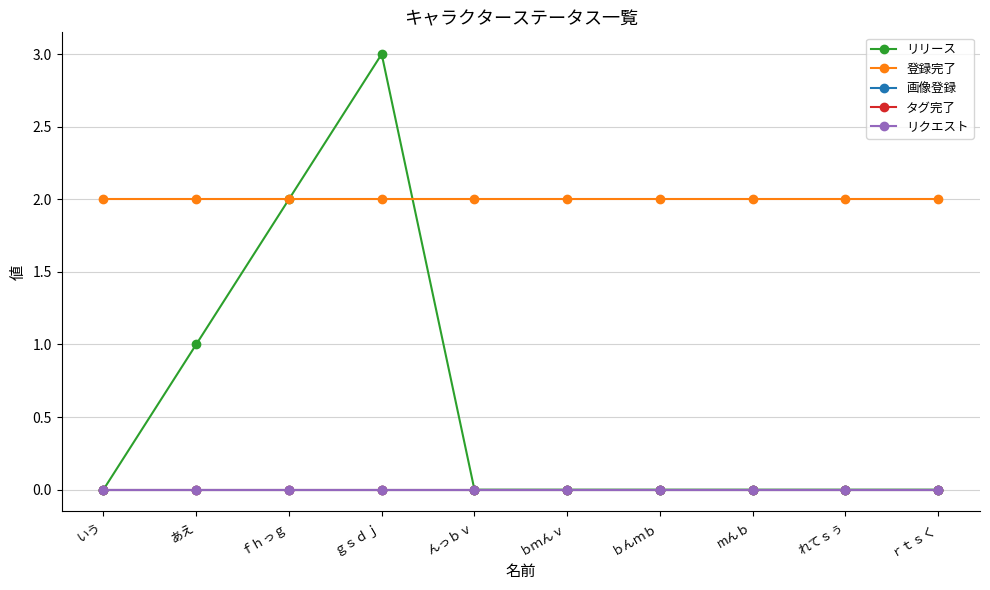

What is the greatest value displayed?

3